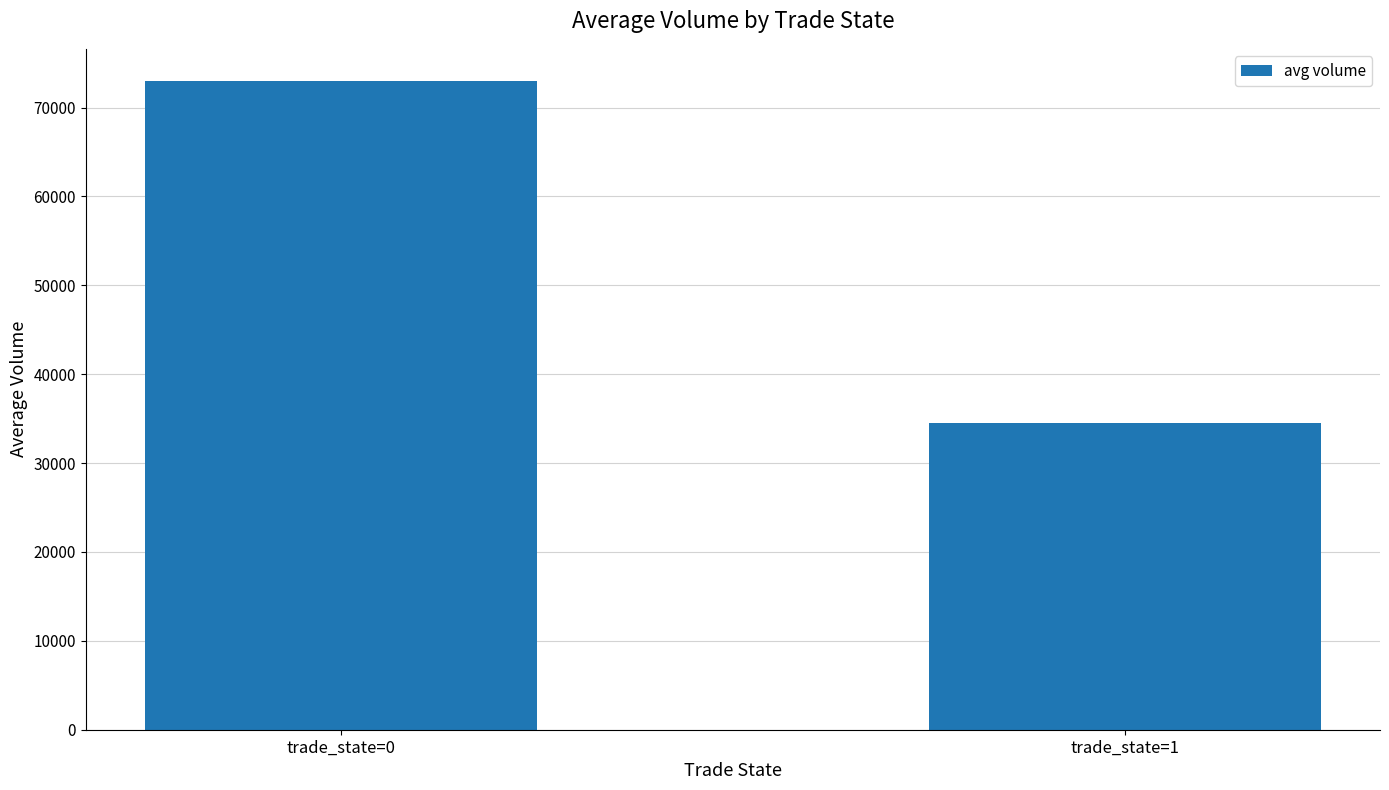

What is the sum of all values?

107426.0